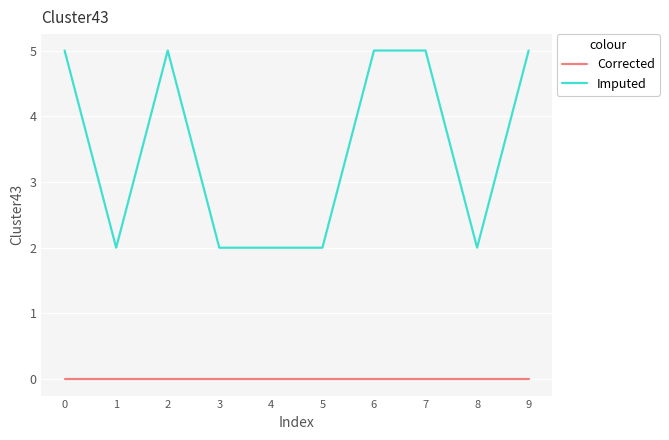

Is the value of Imputed at 5 greater than the value of Corrected at 1?

Yes